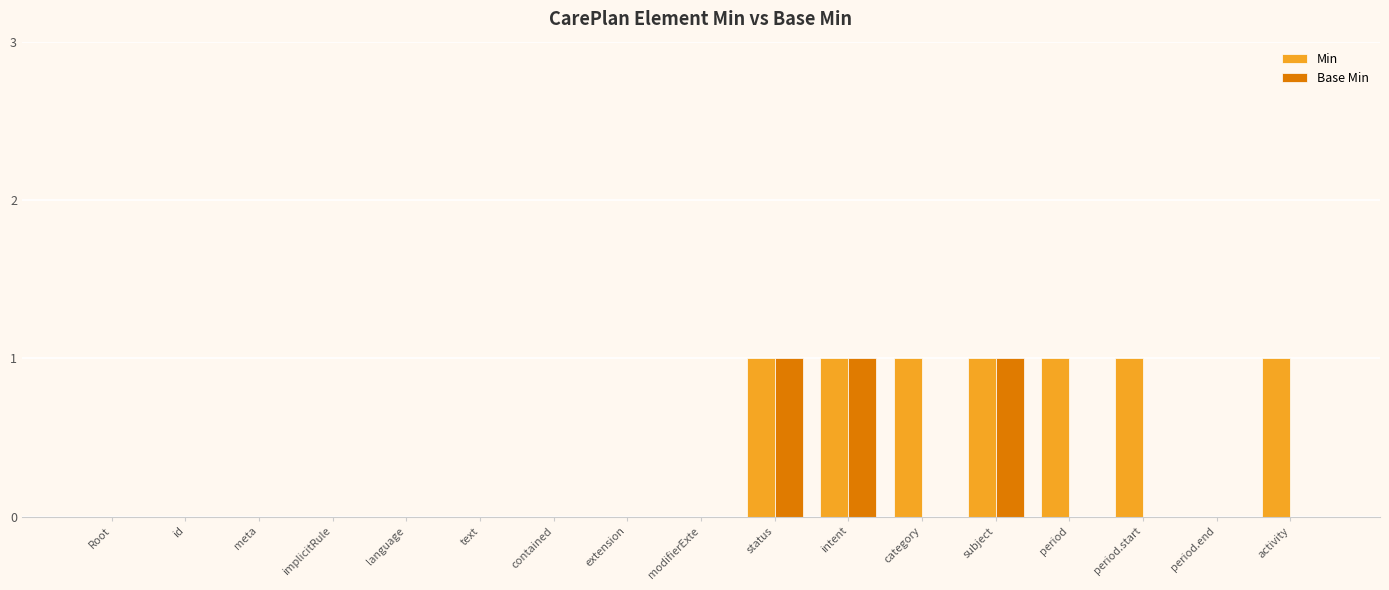

Is it true that Min equals 0 at implicitRule?

True